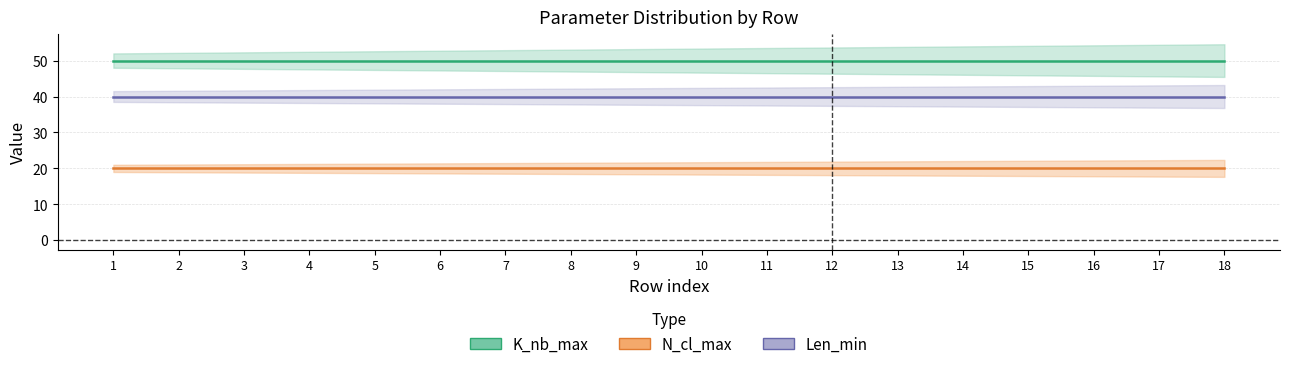

At which category does the chart reach its peak across all series?

1